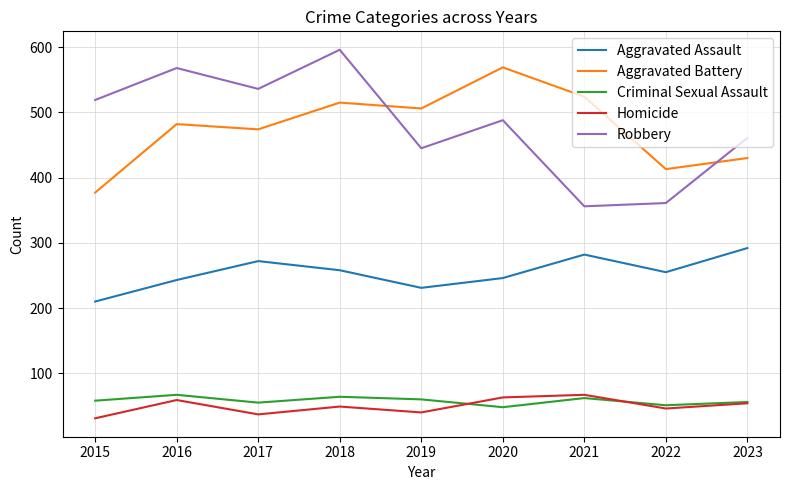

Where is the first local minimum for Criminal Sexual Assault?

2017